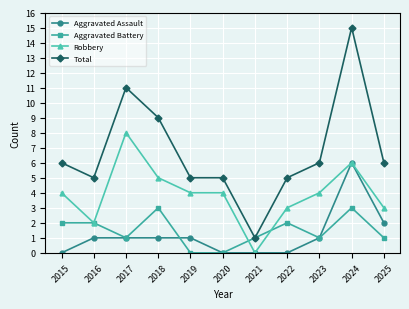

What is the difference between the highest and lowest values at 2021?

1